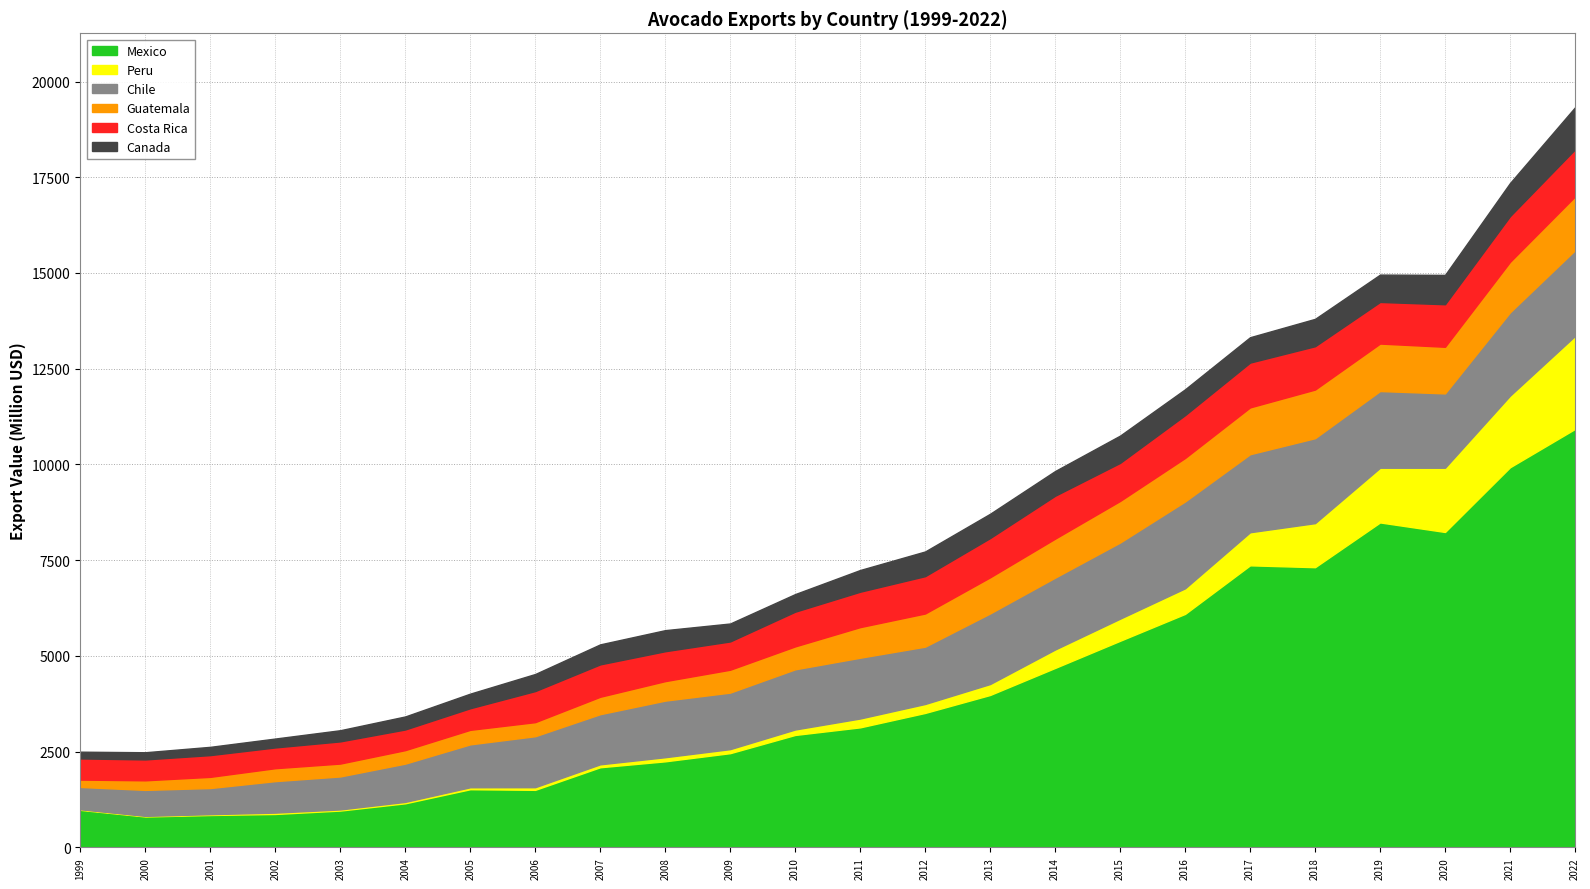

What is the average value of the Peru series?

525.1